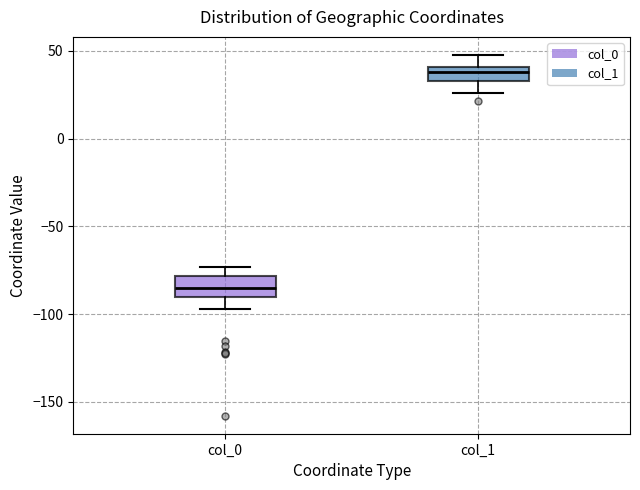

Reading left to right, read every box against the y-axis: the position of its median line, the range the box covers, and the ends of its whiskers. The values are not printed on the chart, so give them approximately, as read against the axis.

col_0: median -85, box -90 to -80, whiskers -95 to -75
col_1: median 40 (inside the box), box 35 to 40, whiskers 25 to 50